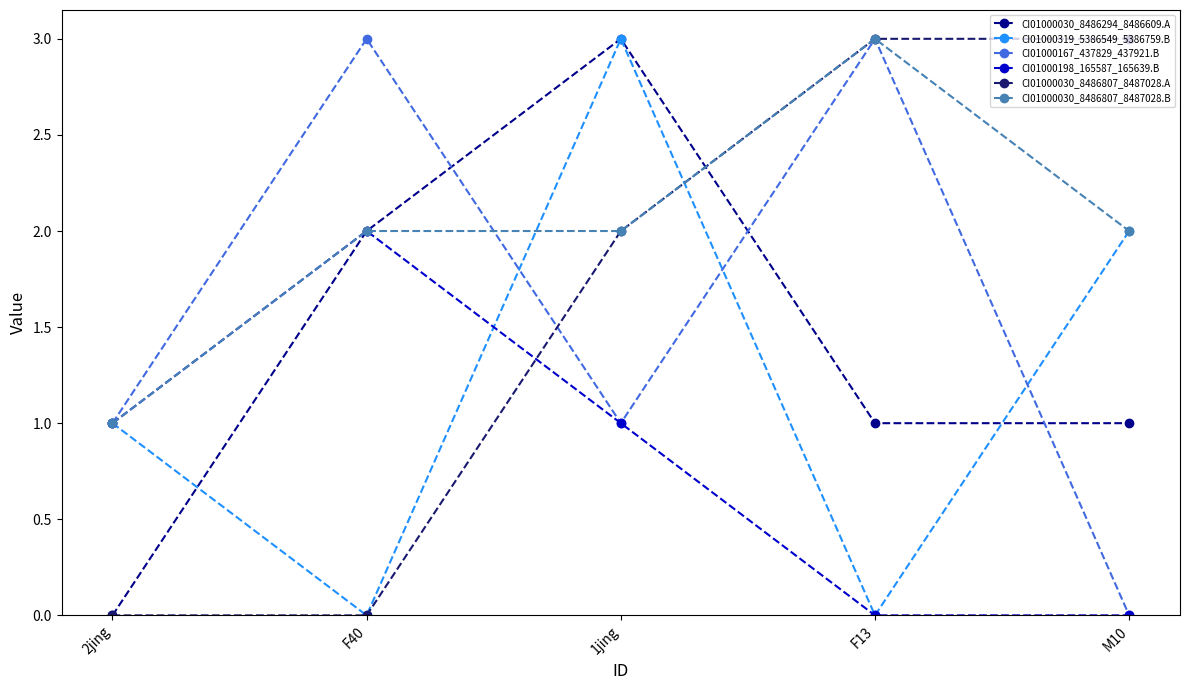

The value of CI01000167_437829_437921.B at F13 is 4. True or false?

False